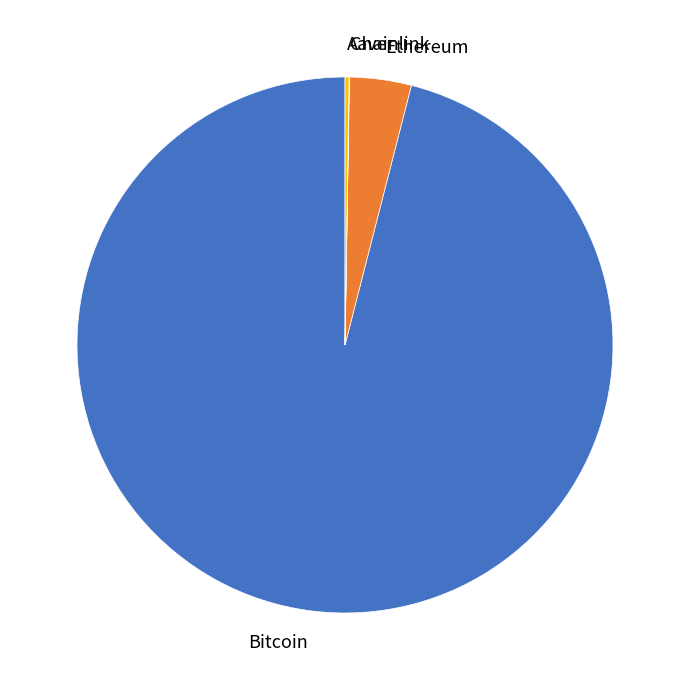

True or false: Ethereum accounts for 4% of the total.

True